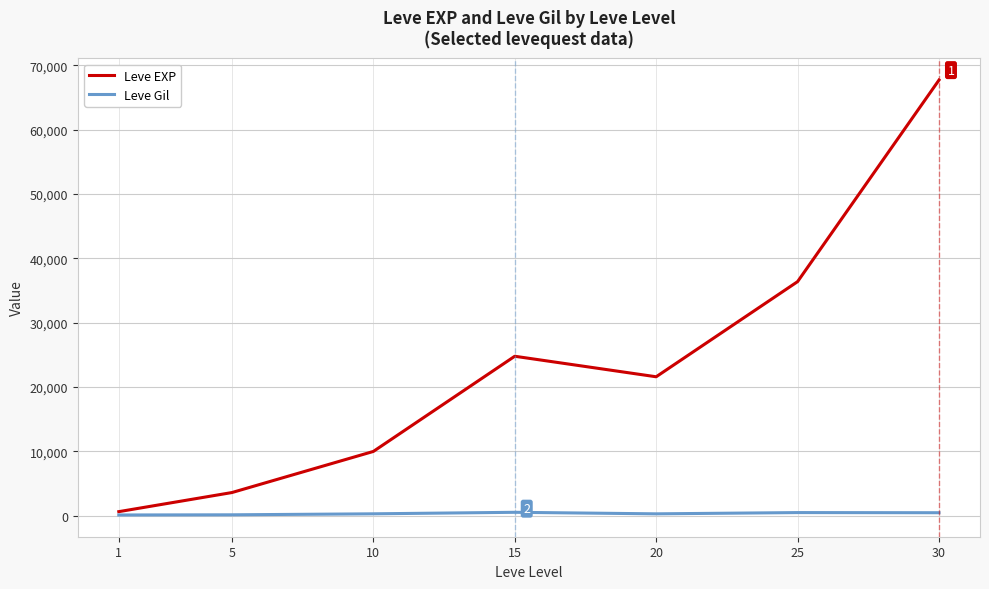

What is the highest value of the Leve Gil series?

529